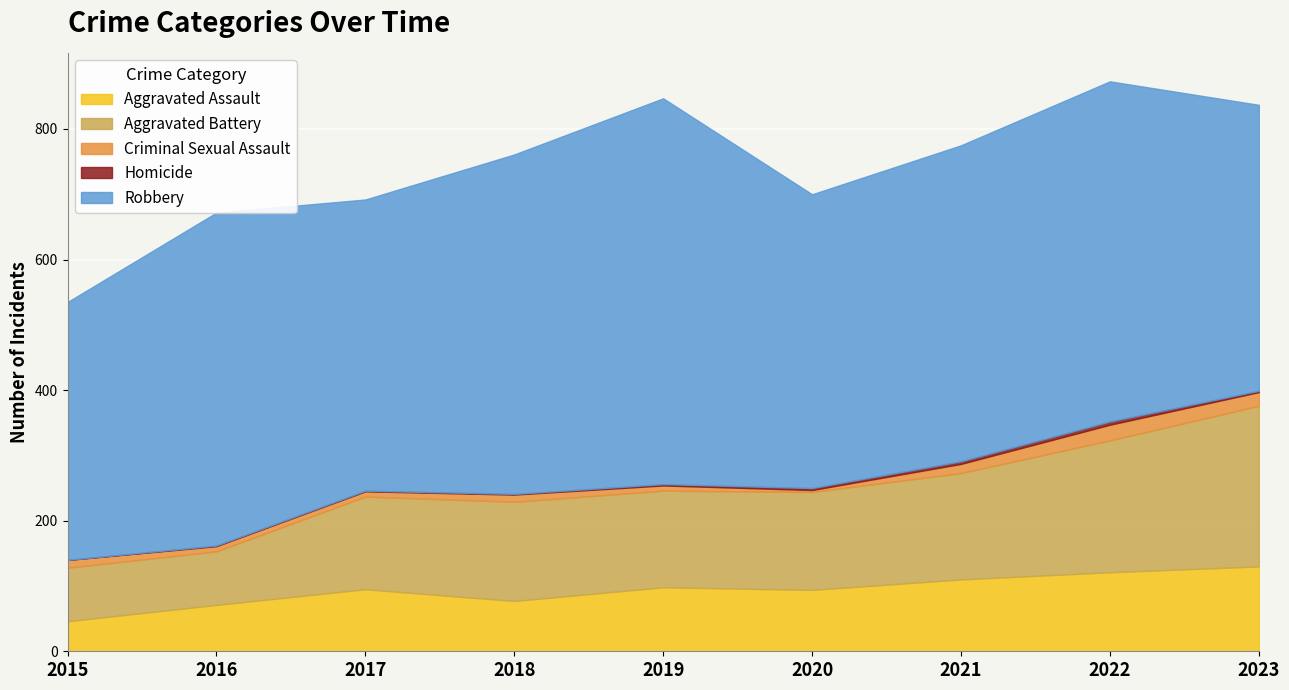

How many interior local valleys does the Aggravated Assault series have?

2